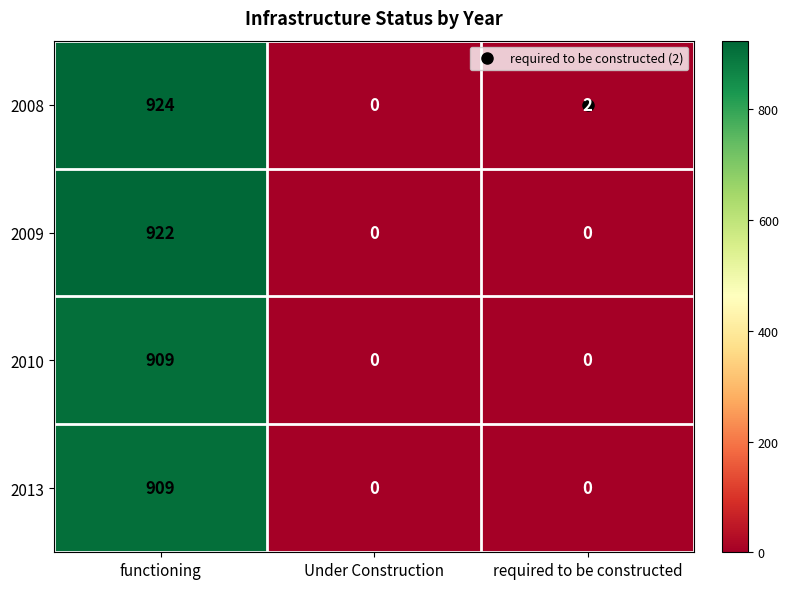

How many 2013 values are between 0 and 909?

3